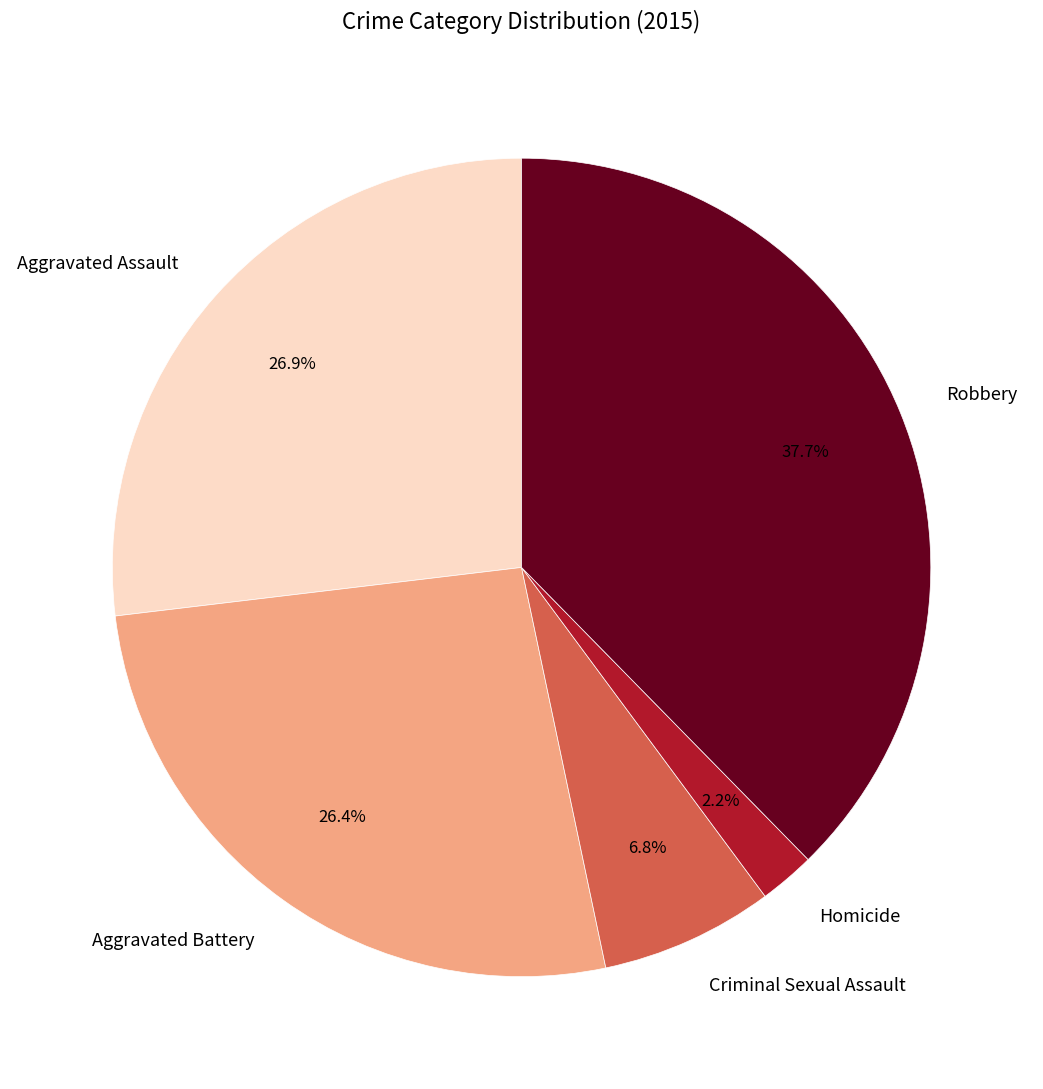

How many segments does this pie chart have?

5